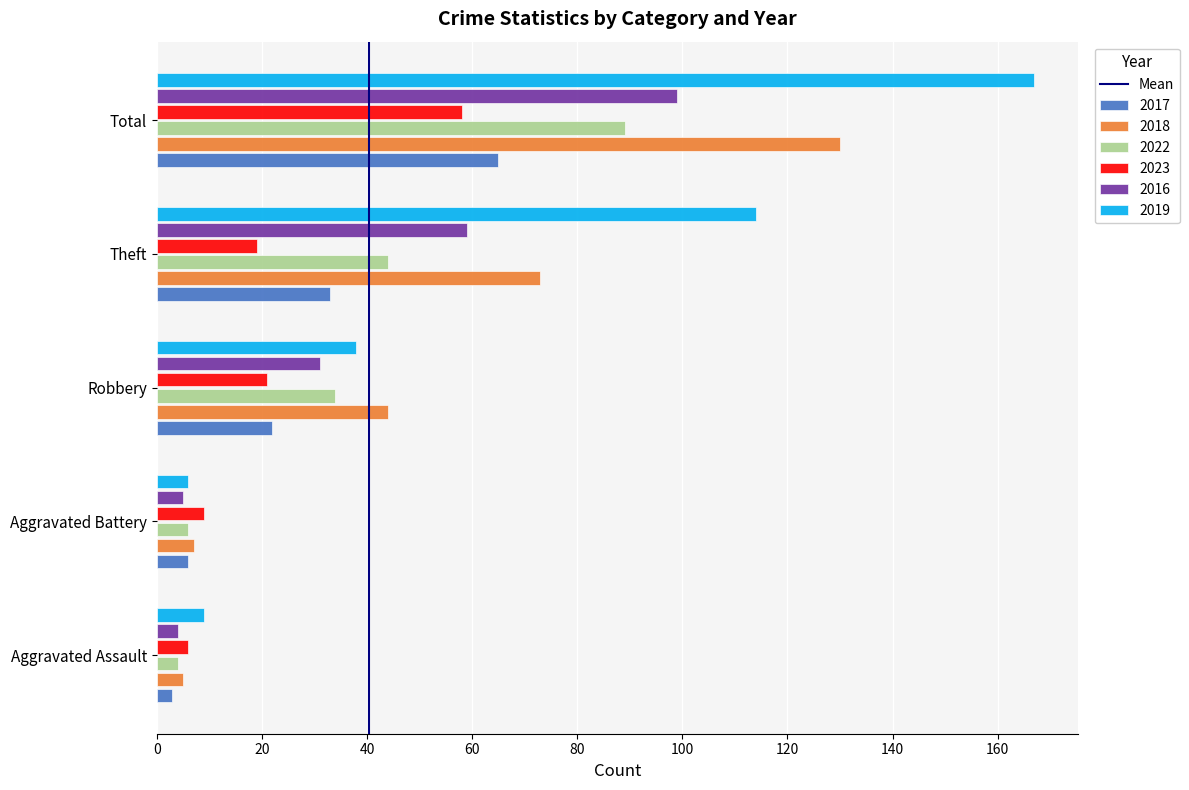

Which series has the largest range (max minus min)?

2019